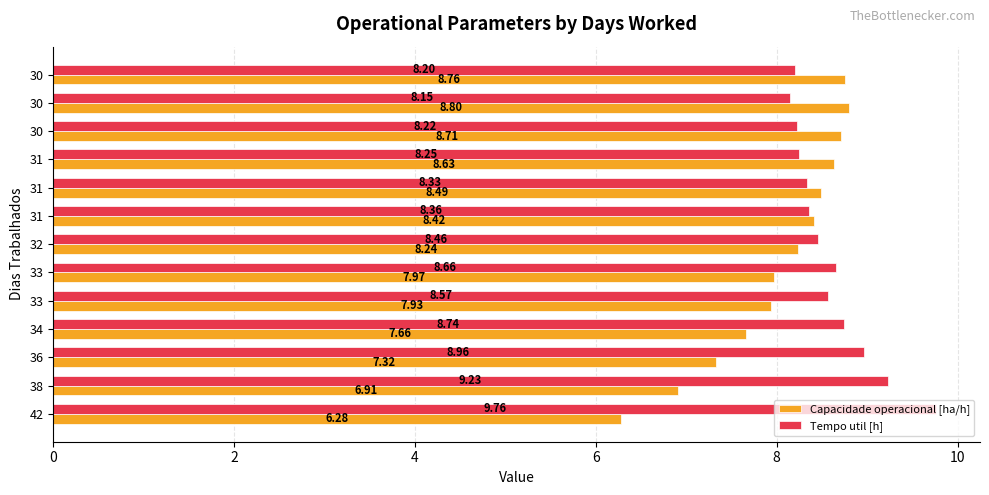

What is the label of the 5th bar from the right?

8